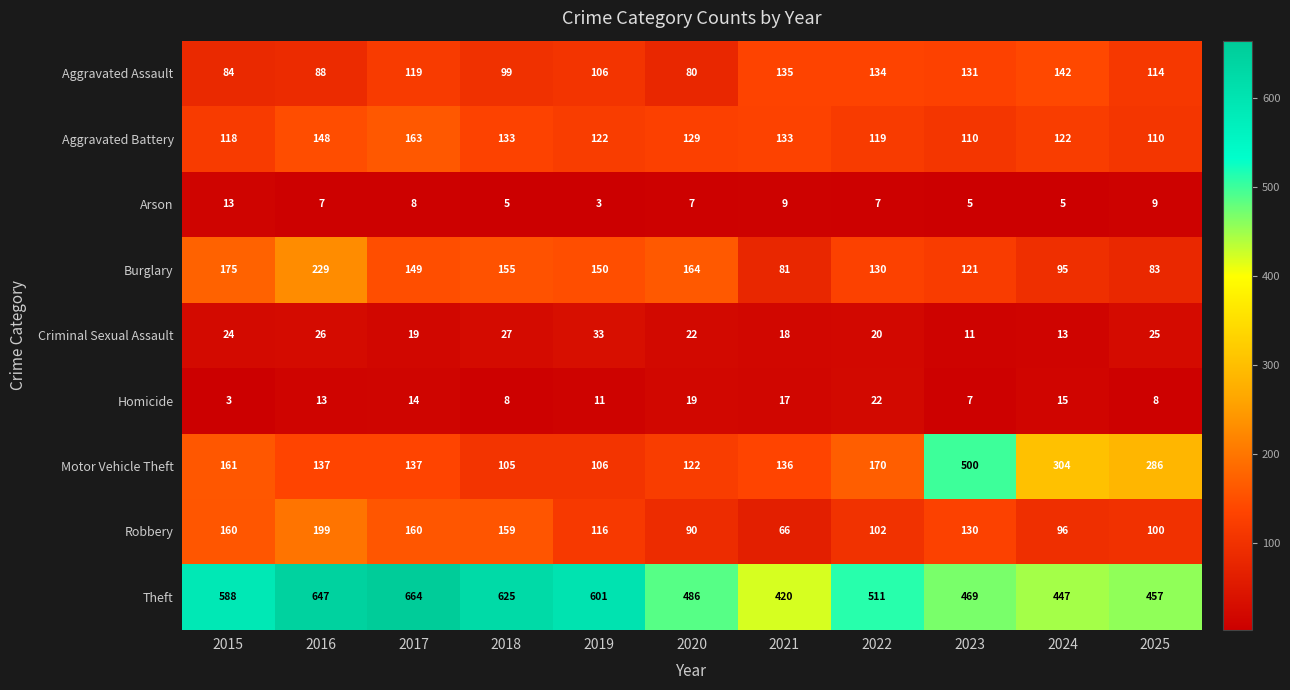

List the series in order of their peak value, lowest first.

Arson, Homicide, Criminal Sexual Assault, Aggravated Assault, Aggravated Battery, Robbery, Burglary, Motor Vehicle Theft, Theft